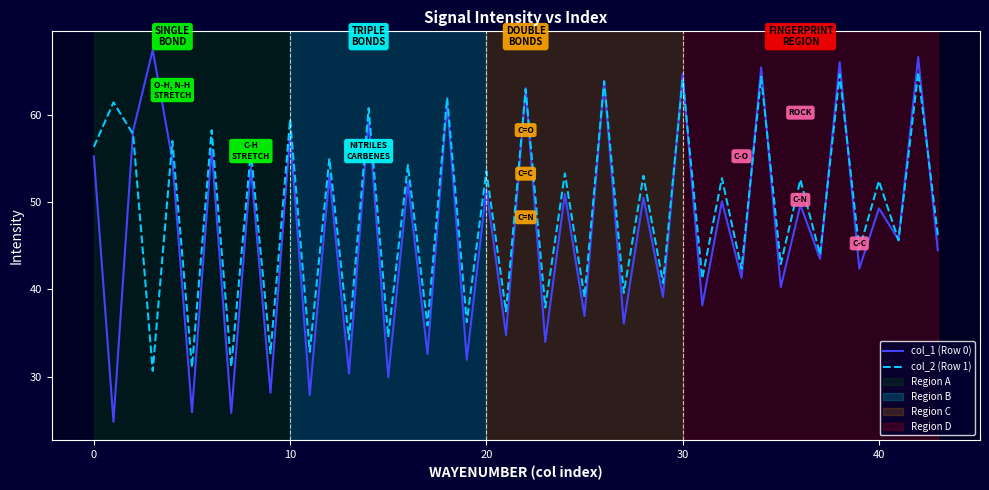

What is the smallest value displayed?

24.8